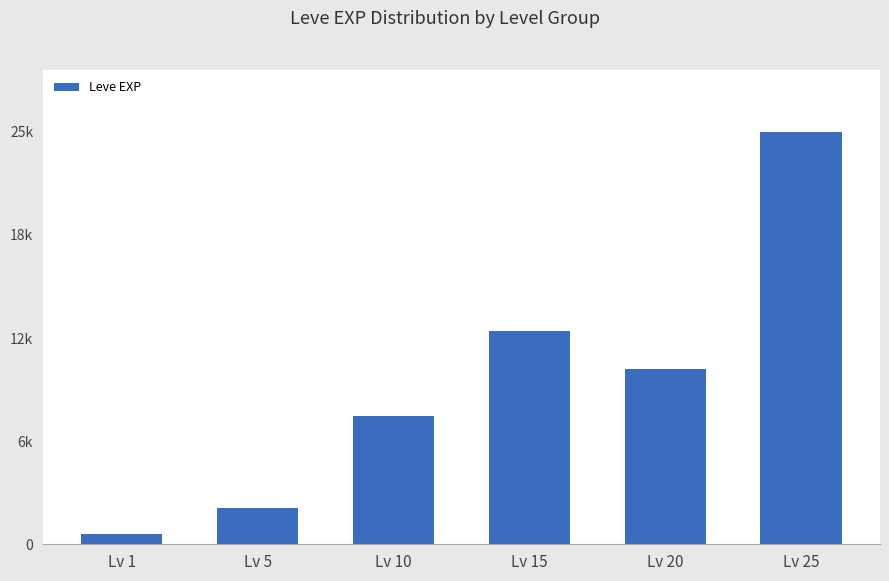

What is the change in value from Lv 1 to Lv 10?

+7250